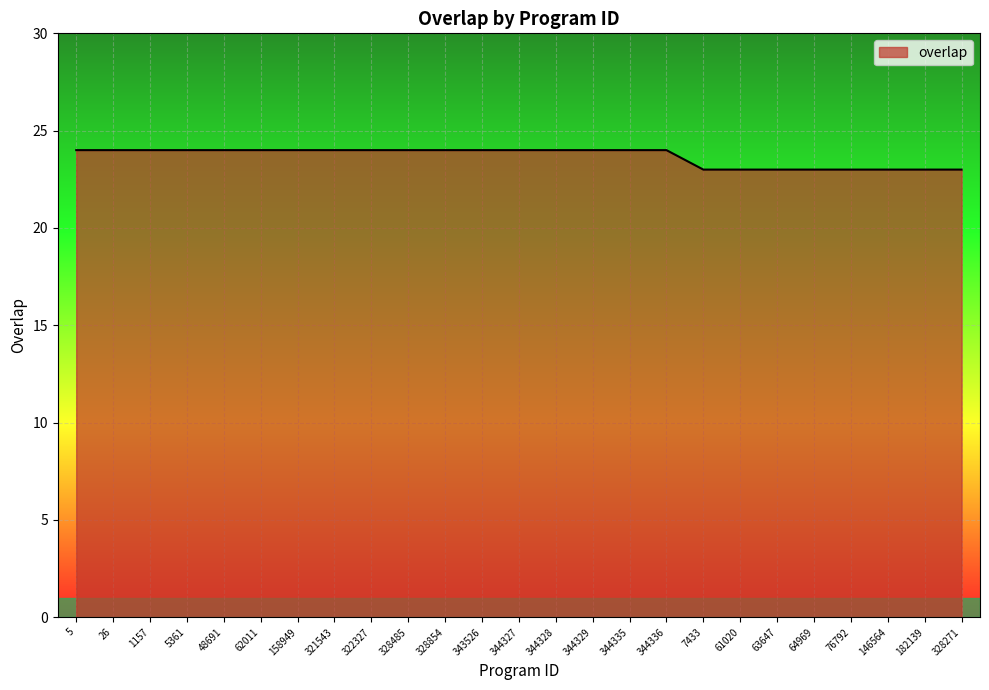

What is the maximum value shown in the chart?

24